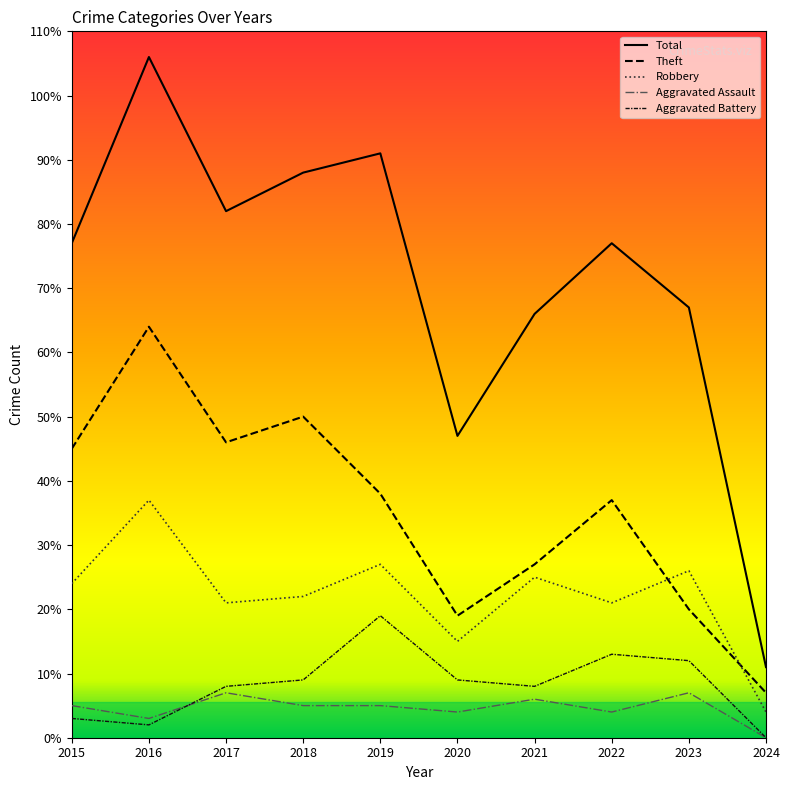

What is the value of the Robbery point at the 7th from the left?

25